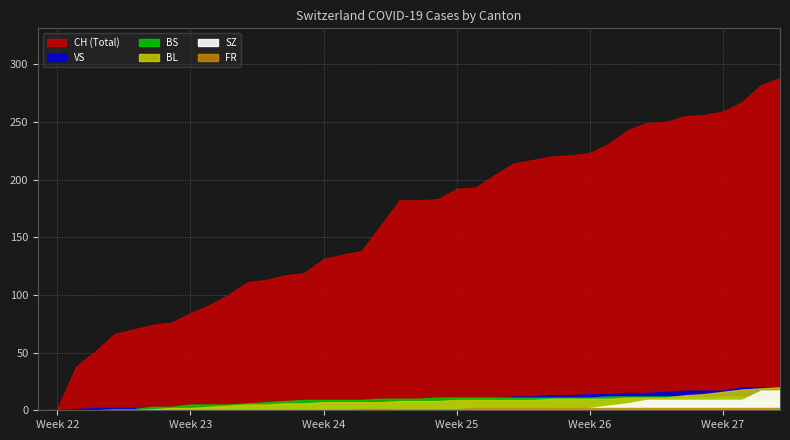

What is the average value of the FR series?

1